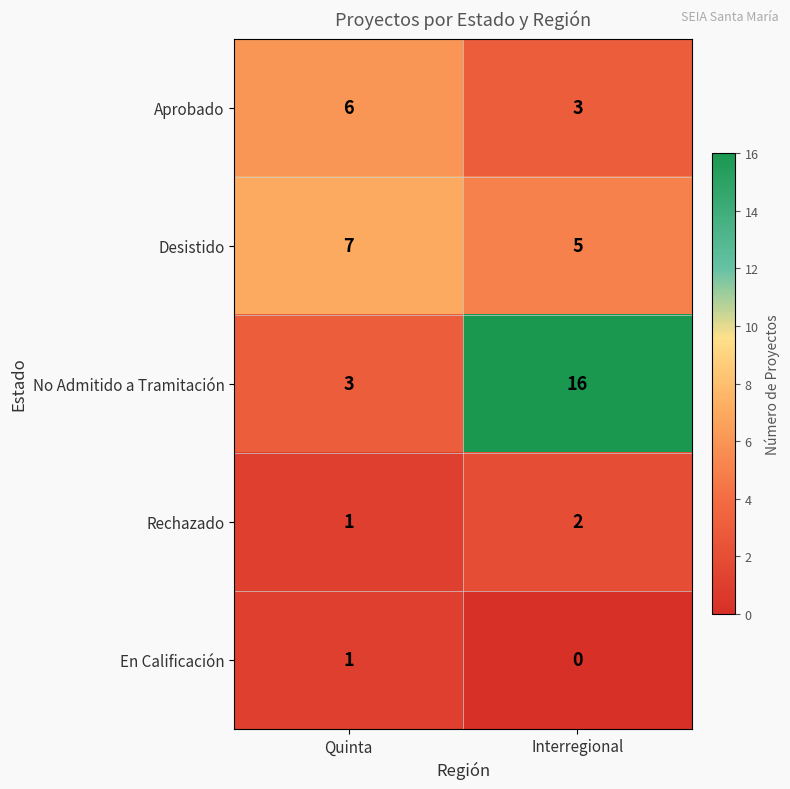

Rank the series at Interregional from highest to lowest value.

No Admitido a Tramitación, Desistido, Aprobado, Rechazado, En Calificación